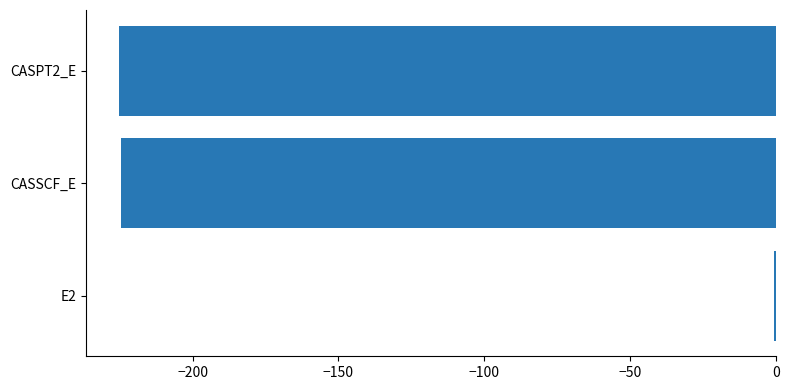

Which category has the highest value across all series?

E2